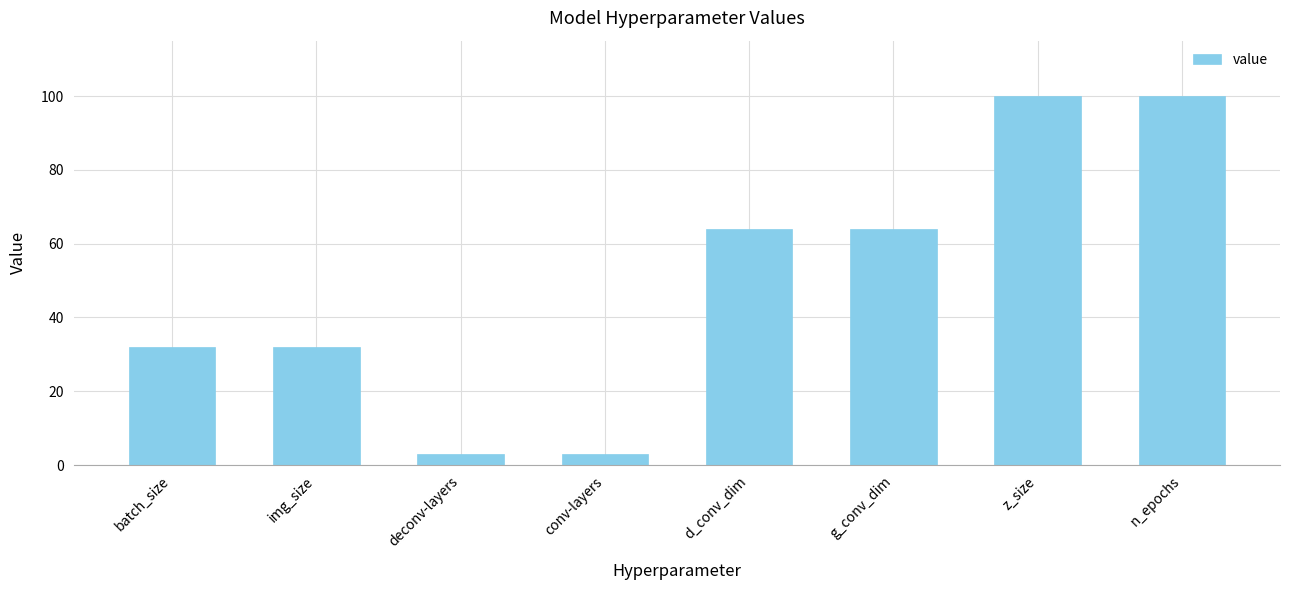

The value at deconv-layers is 3. True or false?

True